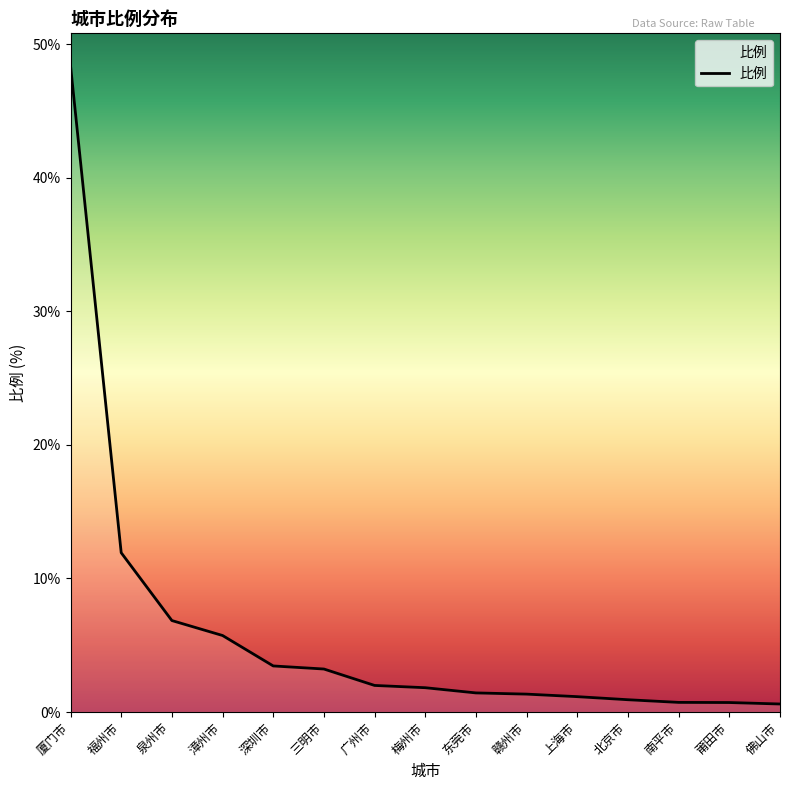

Where does the data first go above 1?

厦门市